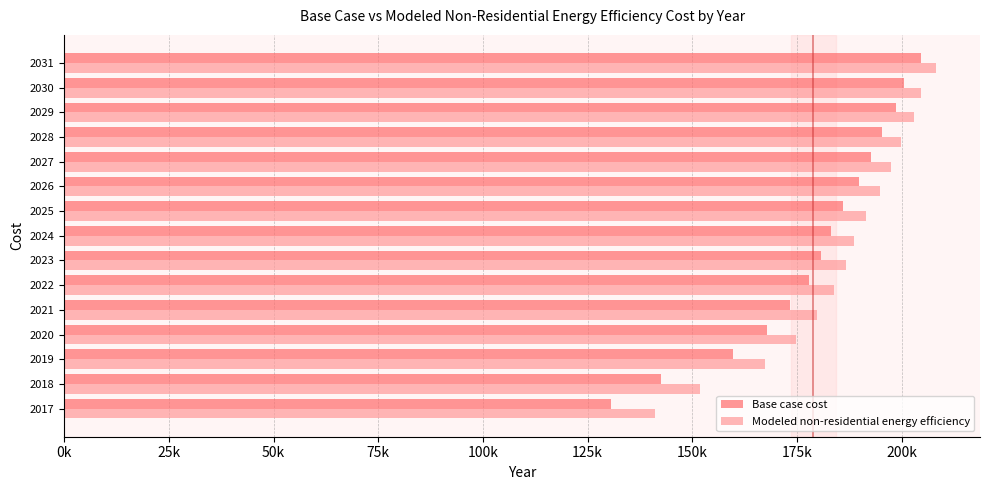

Which series has the widest spread of values?

Base case cost